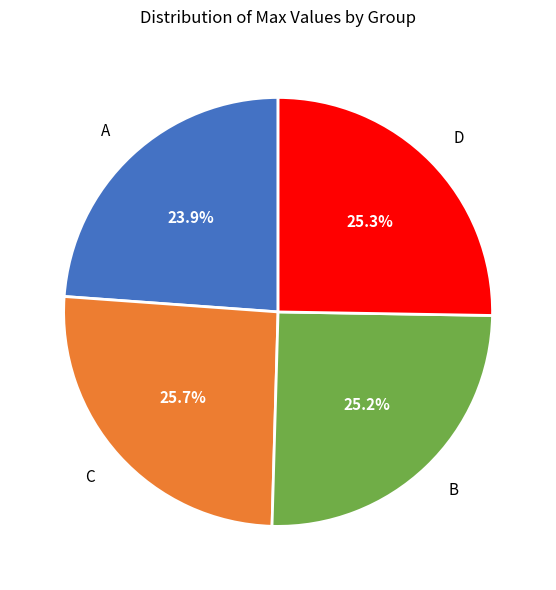

Is it true that C is 35% of the pie?

False